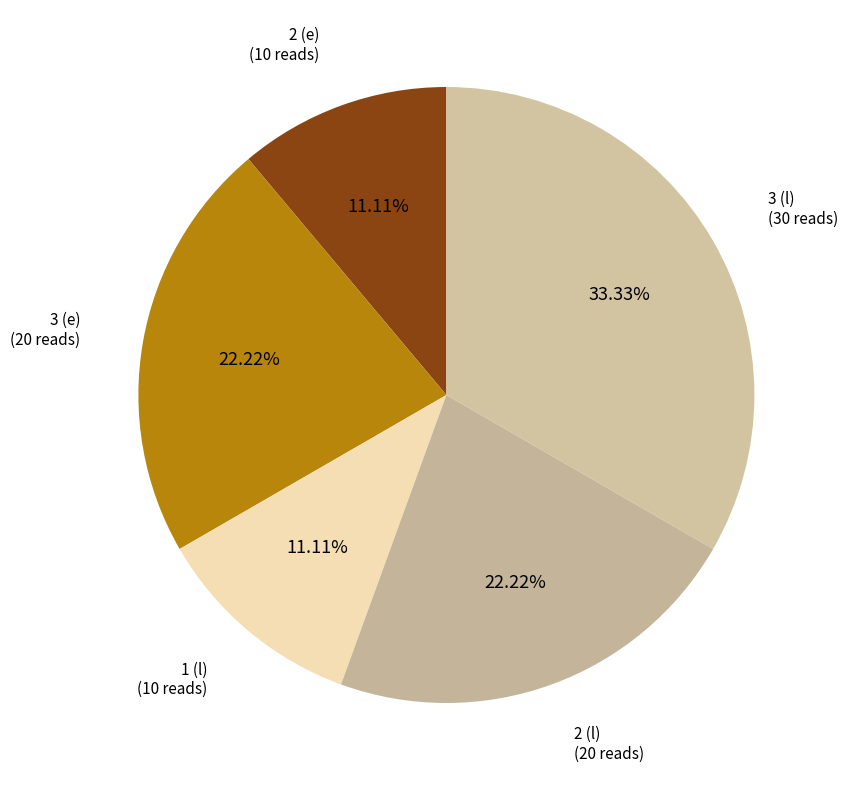

Is there a majority slice in this chart?

No